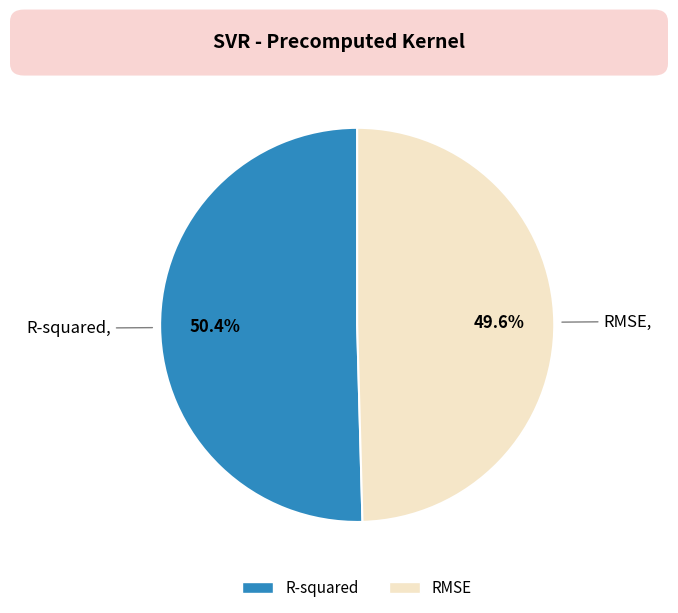

What percentage is the RMSE slice, to the nearest percent?

50%